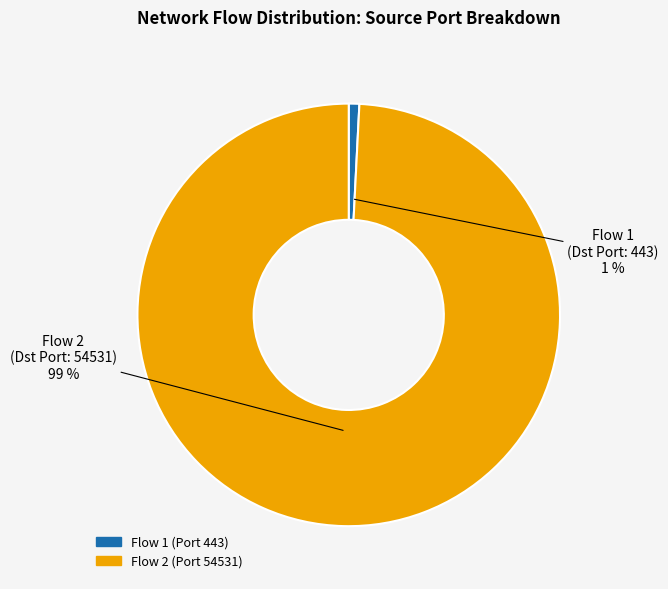

Does any single category account for the majority?

Yes